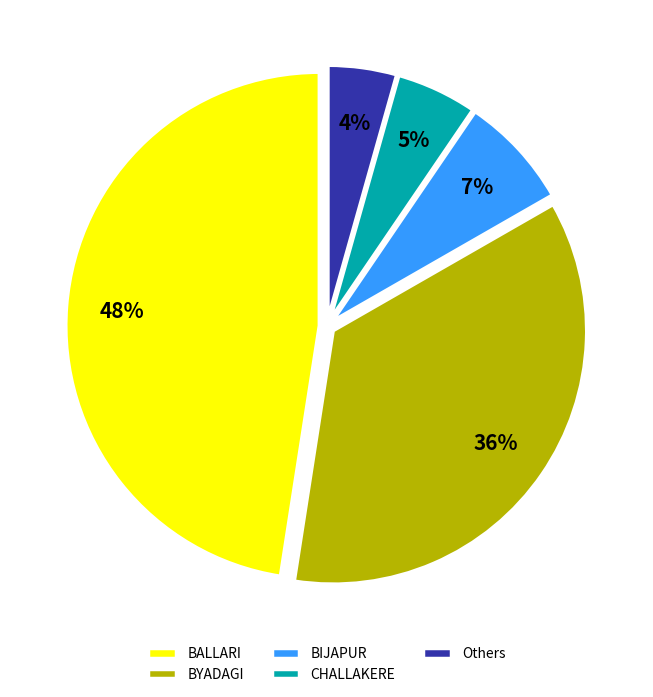

Which slice is the smallest?

Others